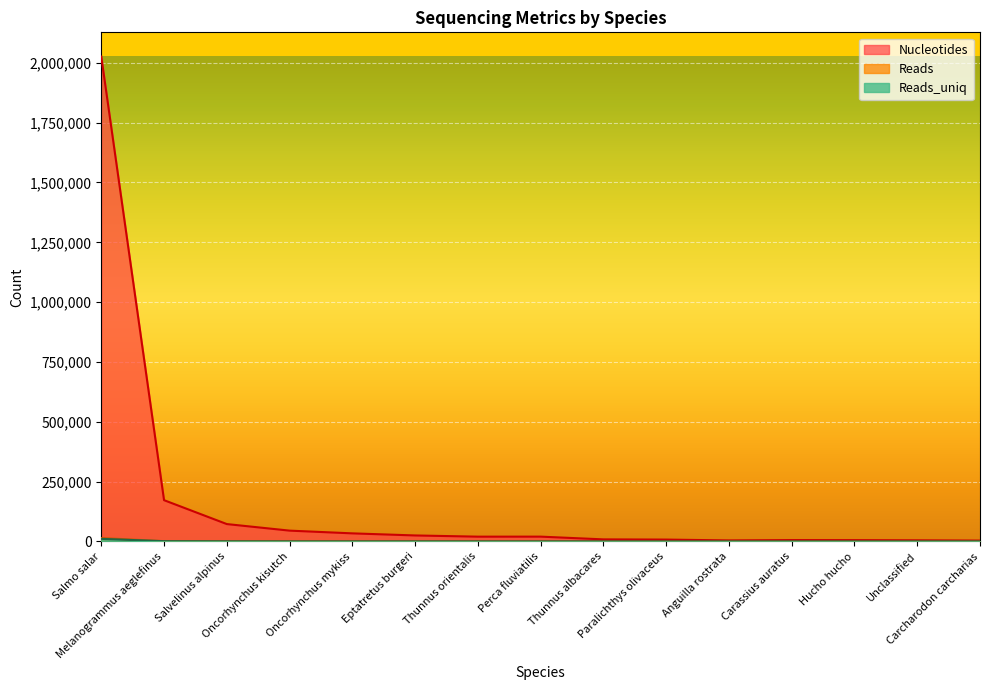

What is the lowest value of the Nucleotides series?

3545